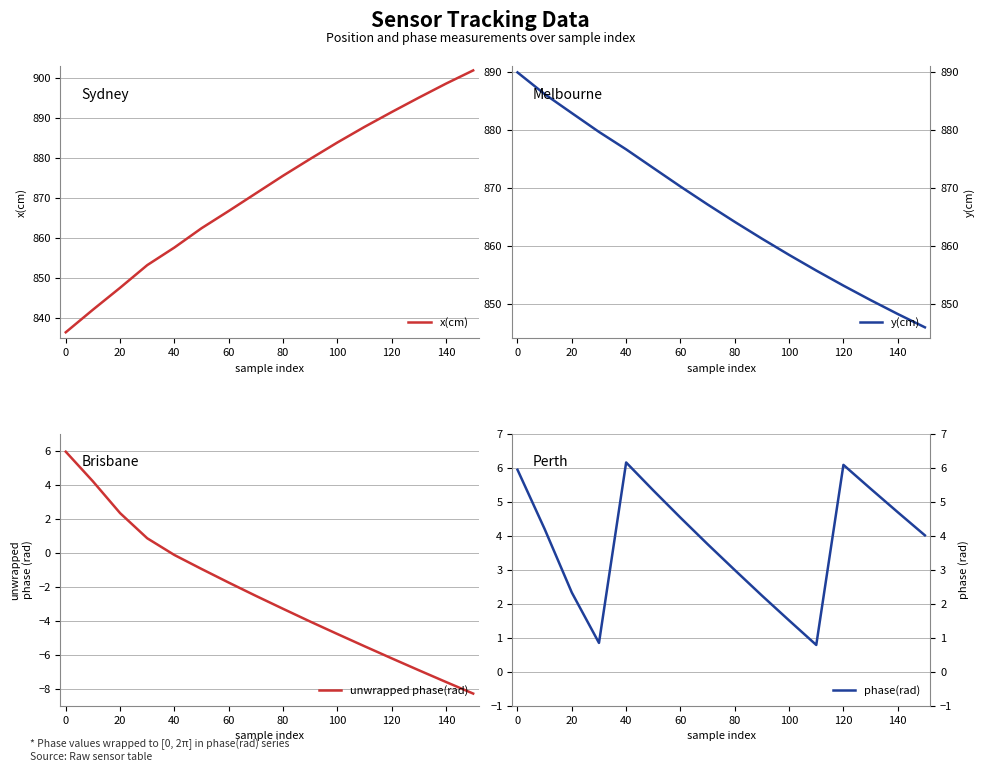

At which label does x(cm) first exceed 875?

80